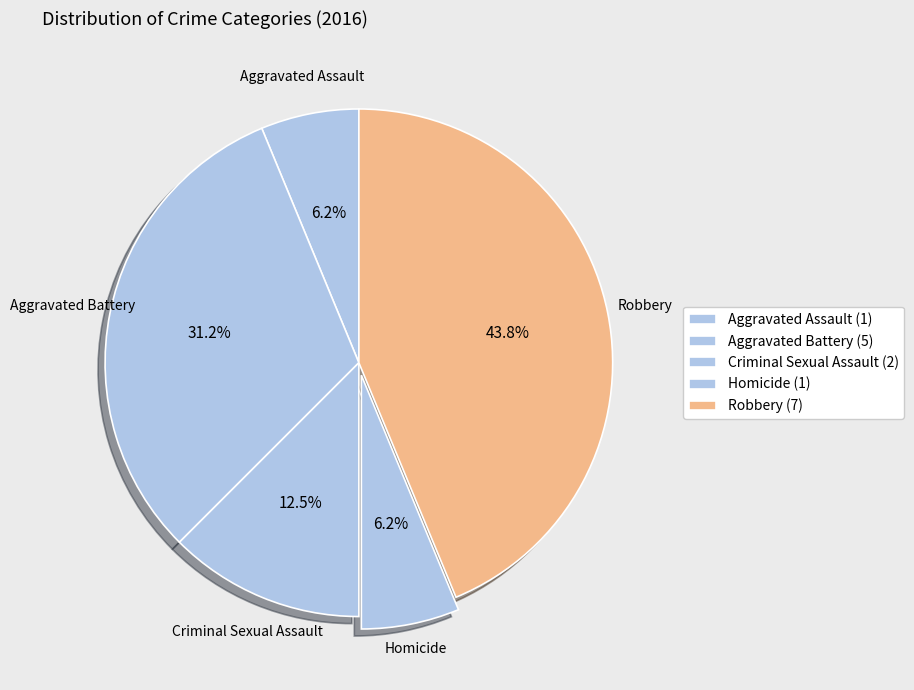

To the nearest percent, what is the difference between the largest and smallest slice percentages?

38%